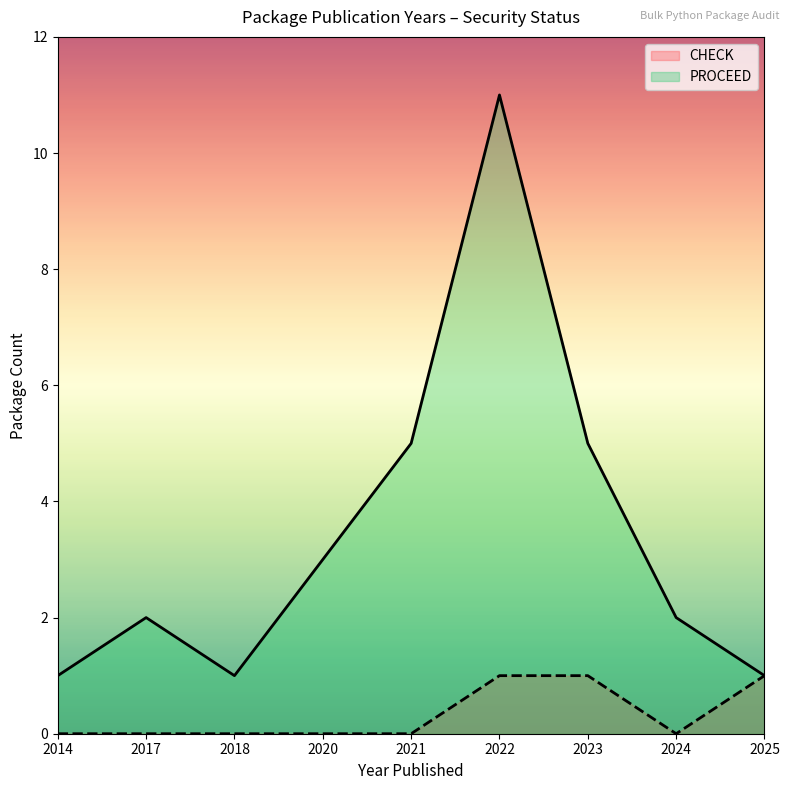

Where is the first local minimum for CHECK?

2024